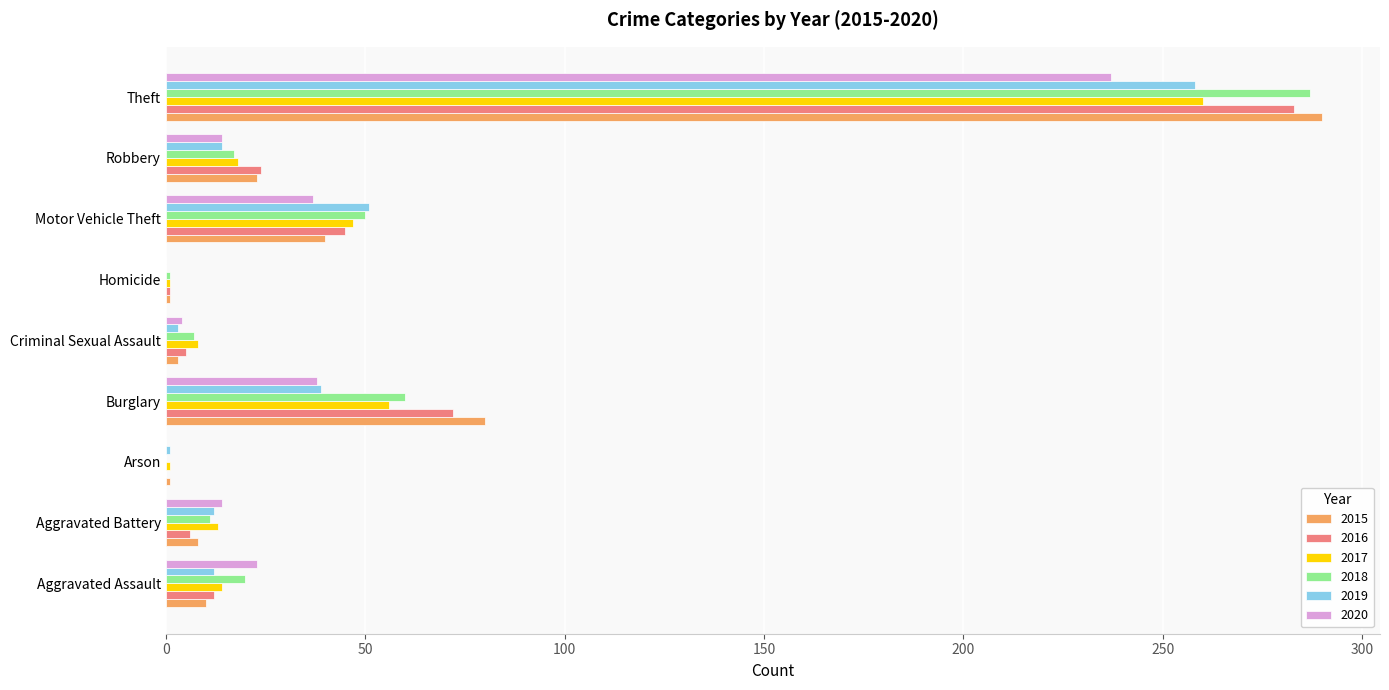

What is the sum of the 2018 values at Aggravated Assault and Homicide?

21